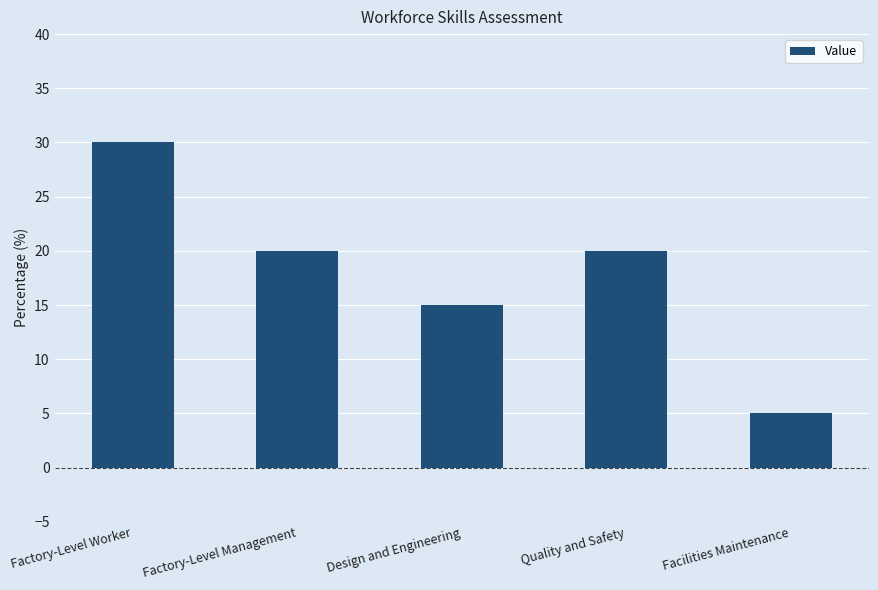

The value at Factory-Level Worker is 30. True or false?

True